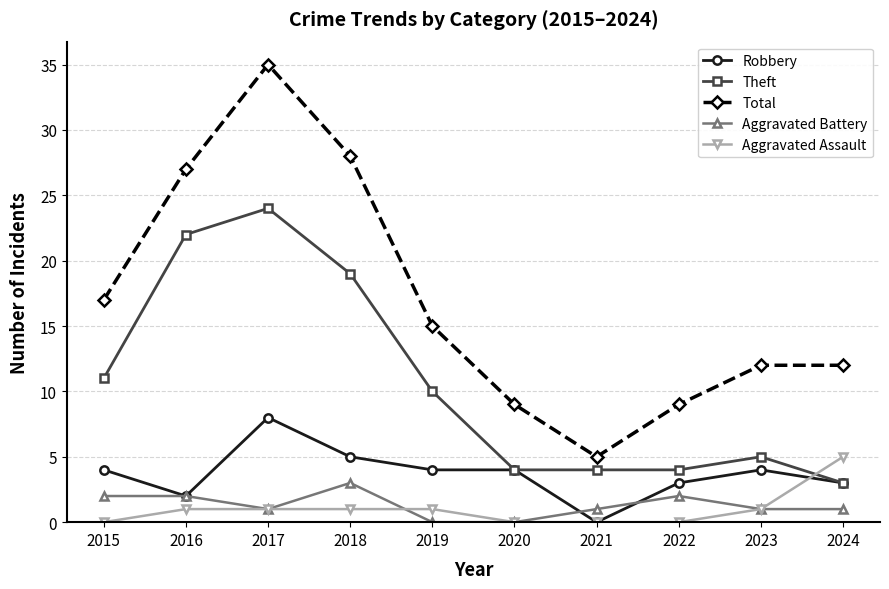

What is the value of the Aggravated Assault point at the 10th from the left?

5